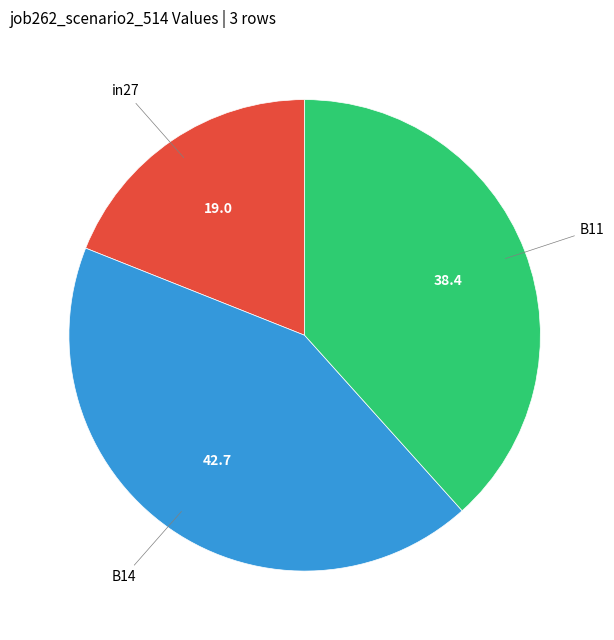

Is the sum of in27 and B14 greater than half?

Yes